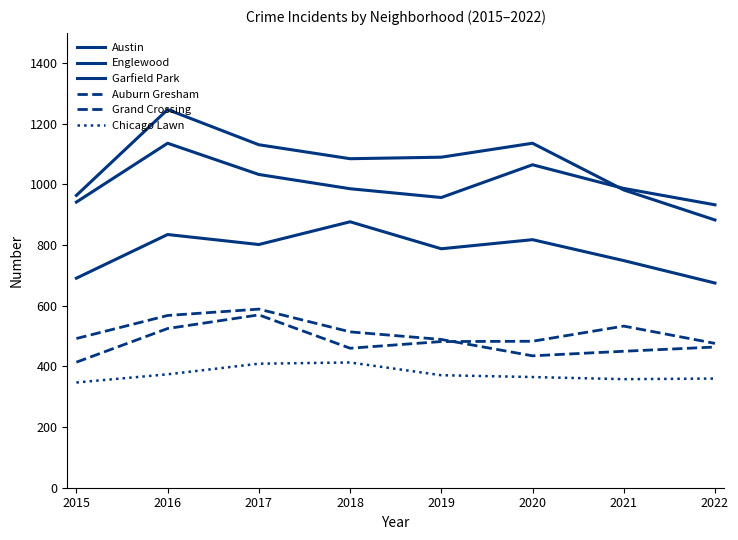

How many lines are shown in the chart?

6